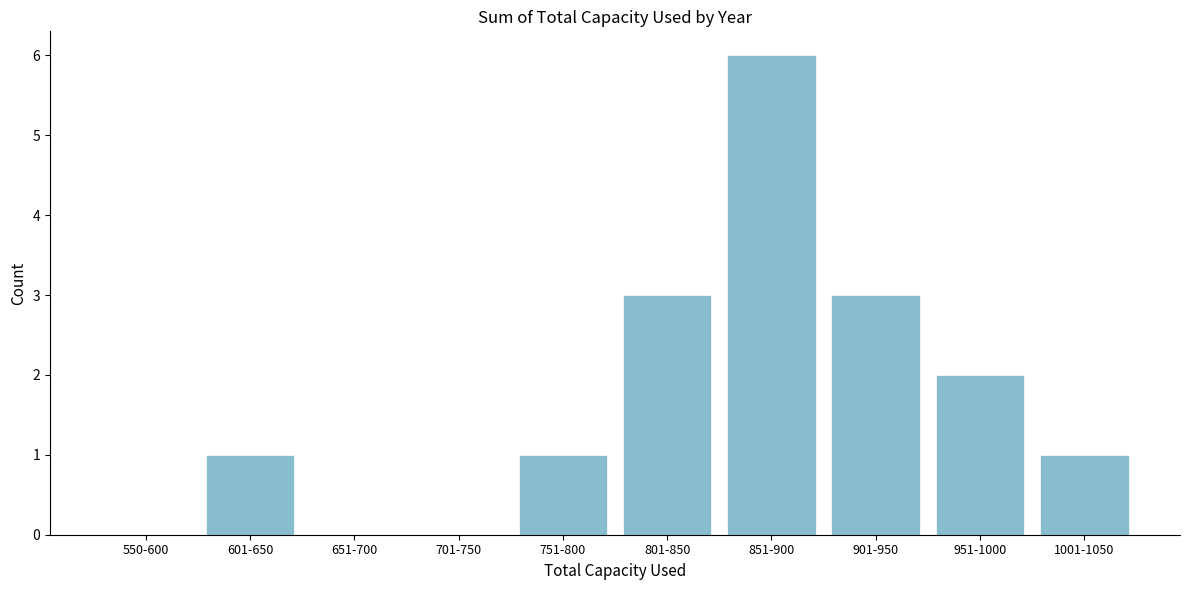

Reading left to right, what are all the values shown in this chart?

550-600=0	601-650=1	651-700=0	701-750=0	751-800=1	801-850=3	851-900=6	901-950=3	951-1000=2	1001-1050=1